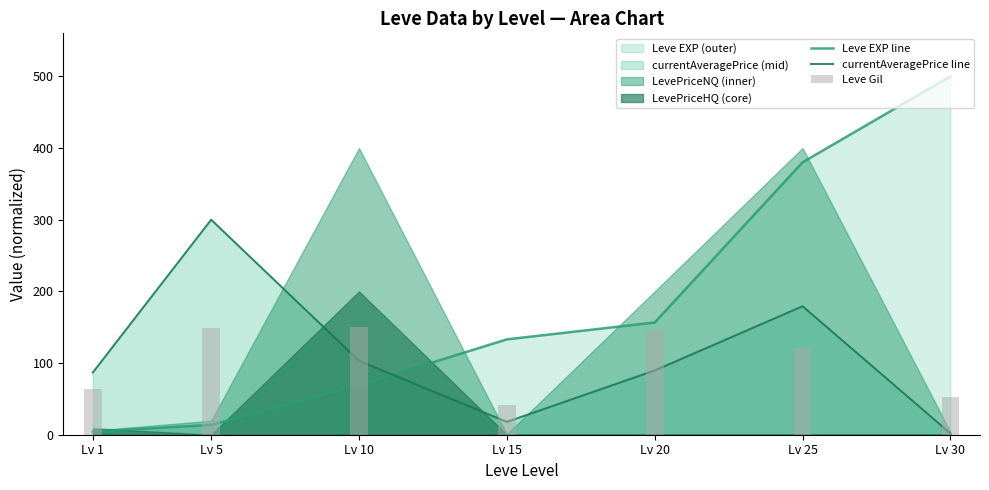

What is the difference between the maximum and minimum values in the Leve Gil series?

109.1